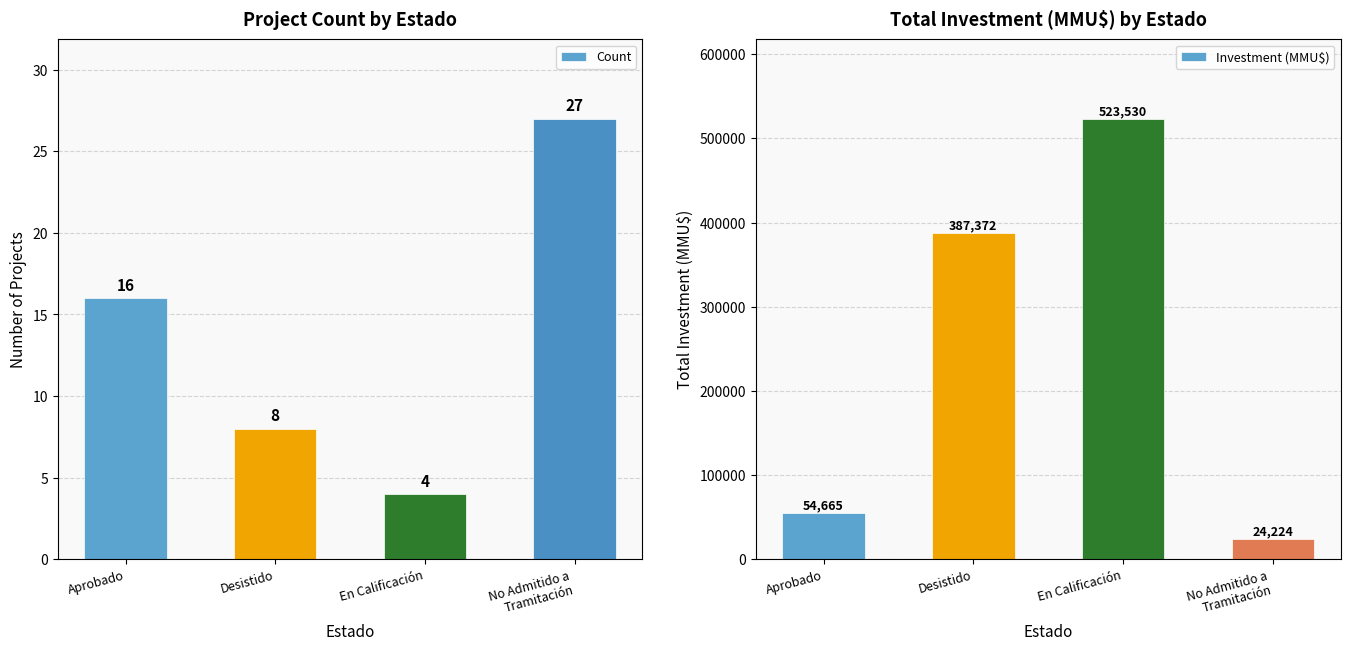

At which label is Count closest to 15?

Aprobado